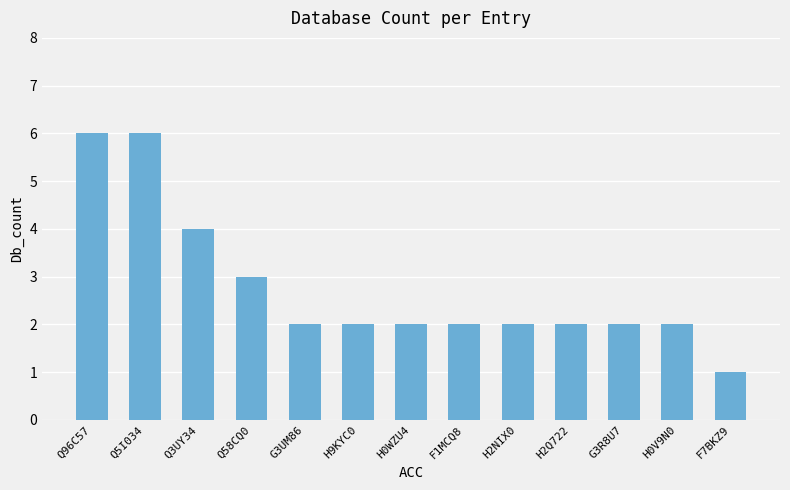

At which label is the value closest to 3?

Q58CQ0